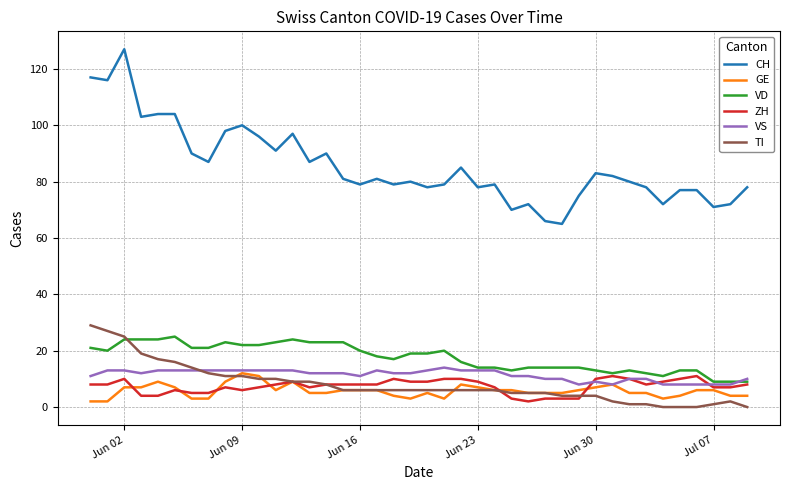

True or false: VS and CH intersect in this chart.

False